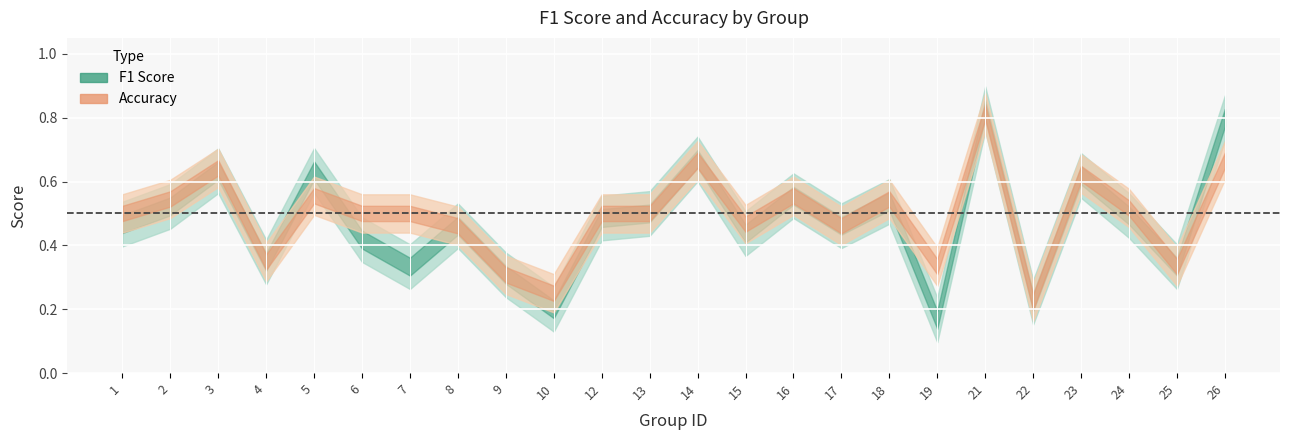

True or false: f1 has more than 2 interior local peaks.

True